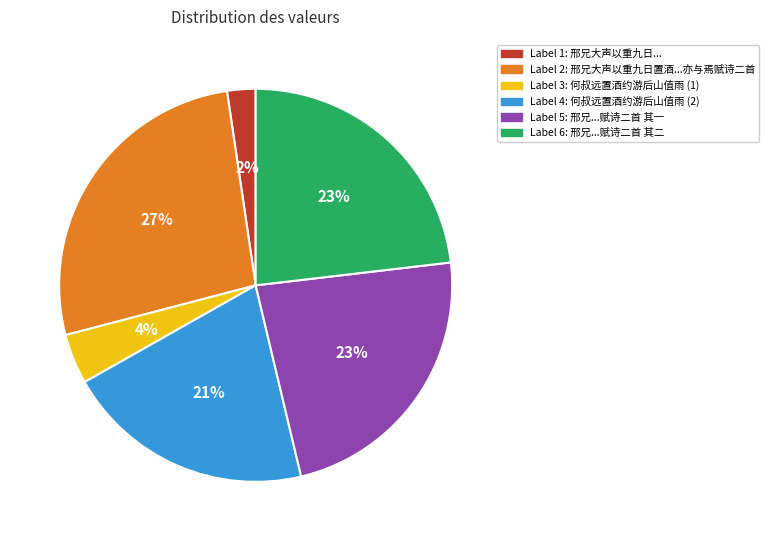

Which slice is the smallest?

Label 1: 邢兄大声以重九日...